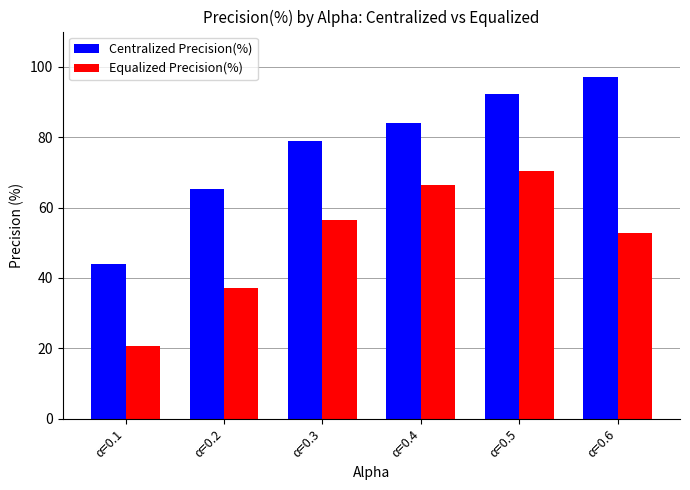

Which series has the largest range (max minus min)?

Centralized Precision(%)